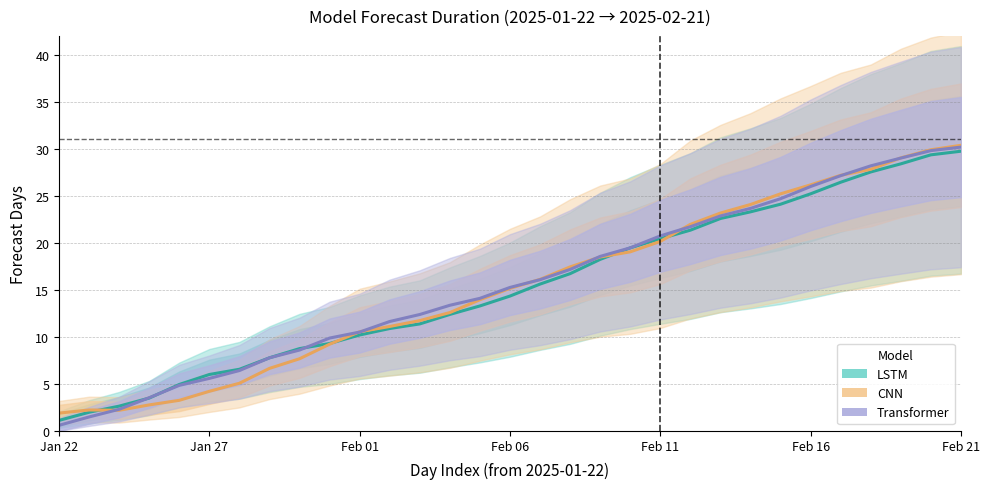

Is the value of LSTM at 20 greater than the value of Transformer at 22?

No